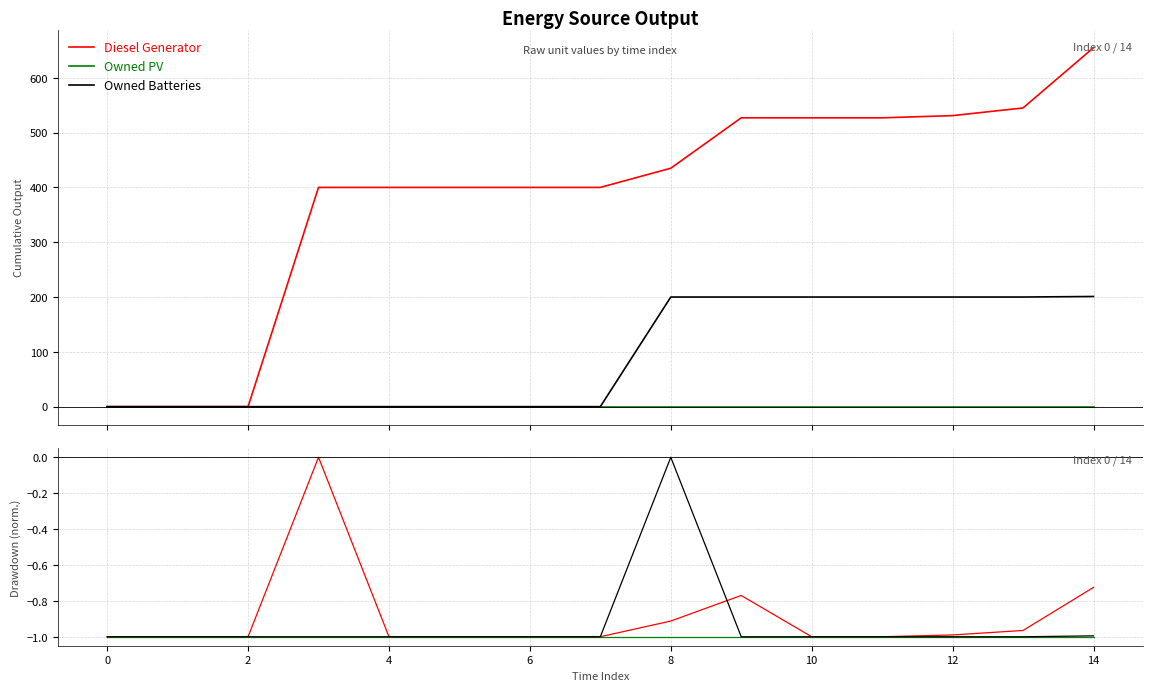

What is the total value across all series at 6?

-3.0